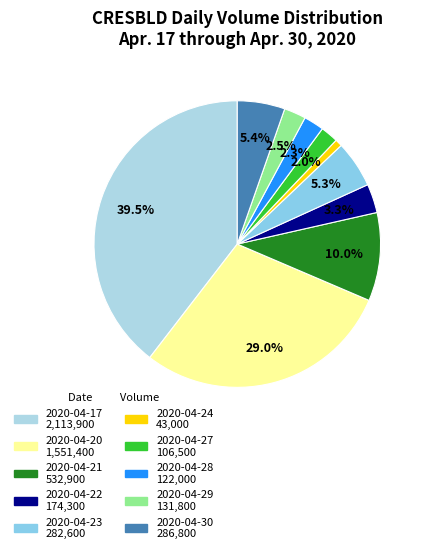

What percentage is the 2020-04-24 slice, to the nearest percent?

1%